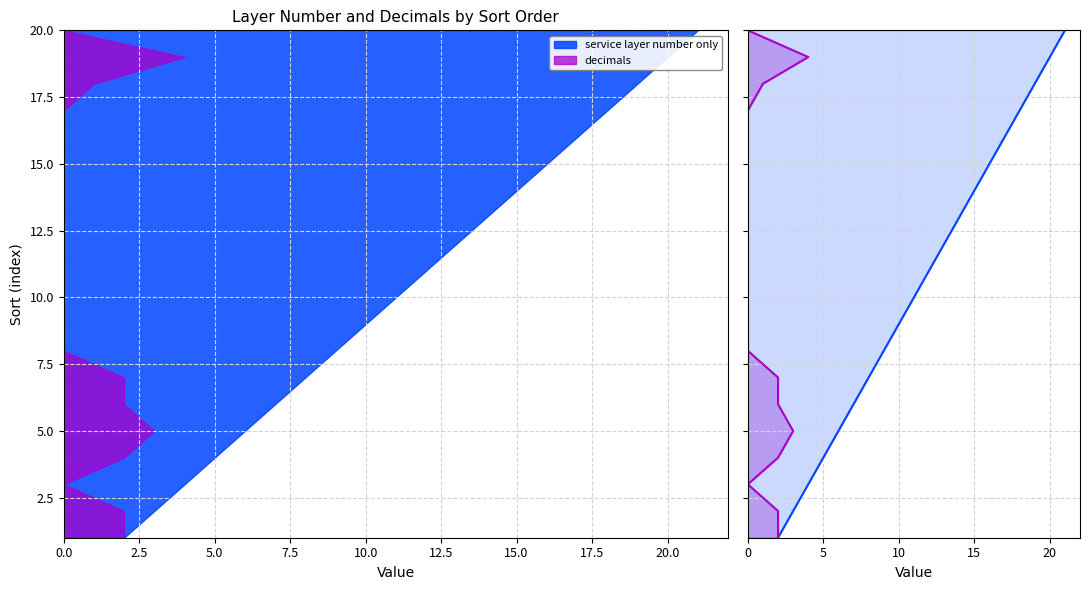

Which series has the largest total across all categories?

service layer number only